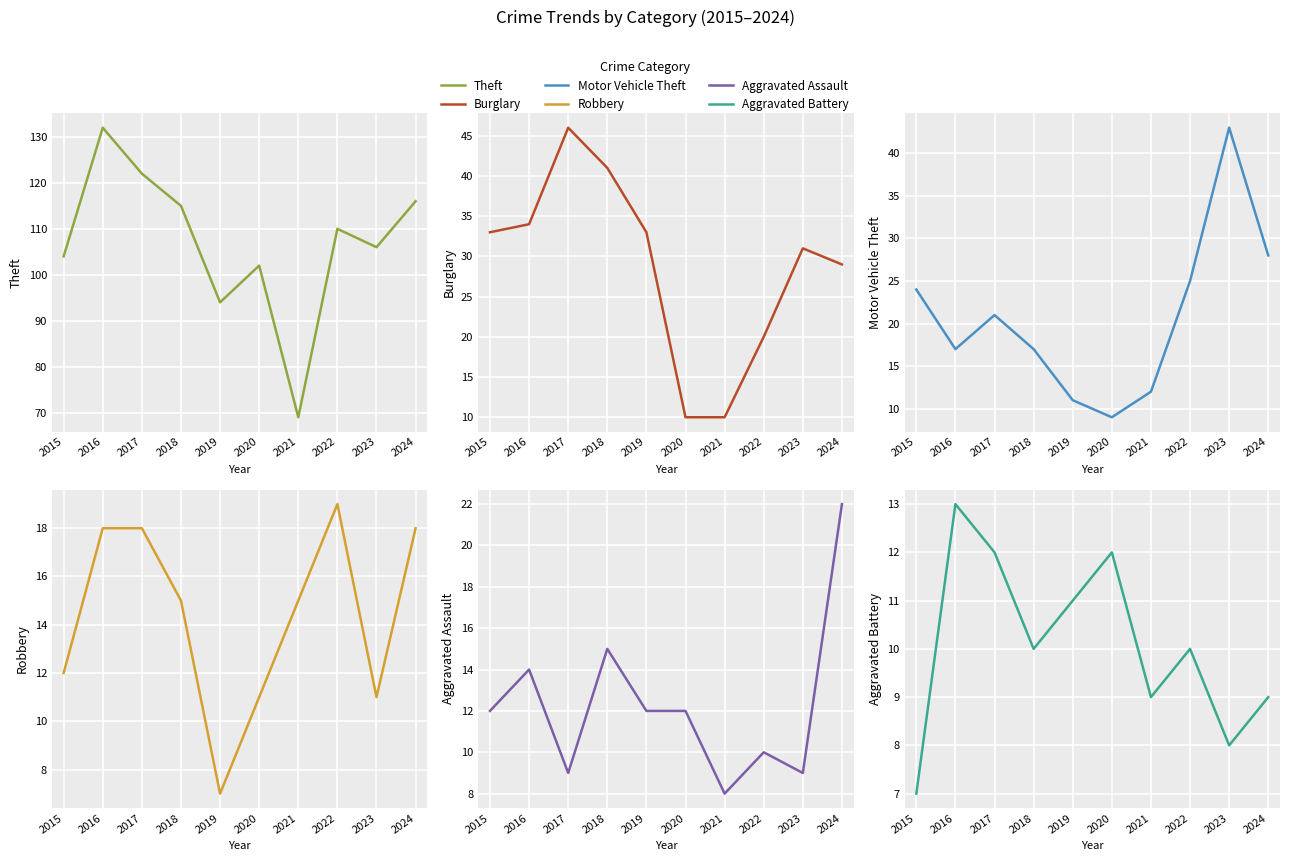

At which label does Aggravated Assault reach its peak?

2024